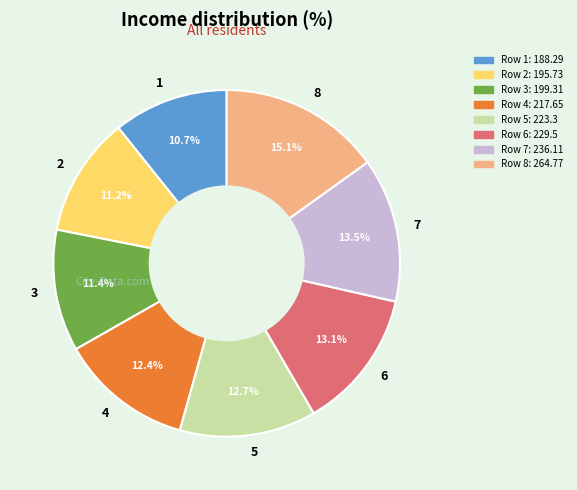

To the nearest percent, what is the combined percentage of 3 and 6?

24%